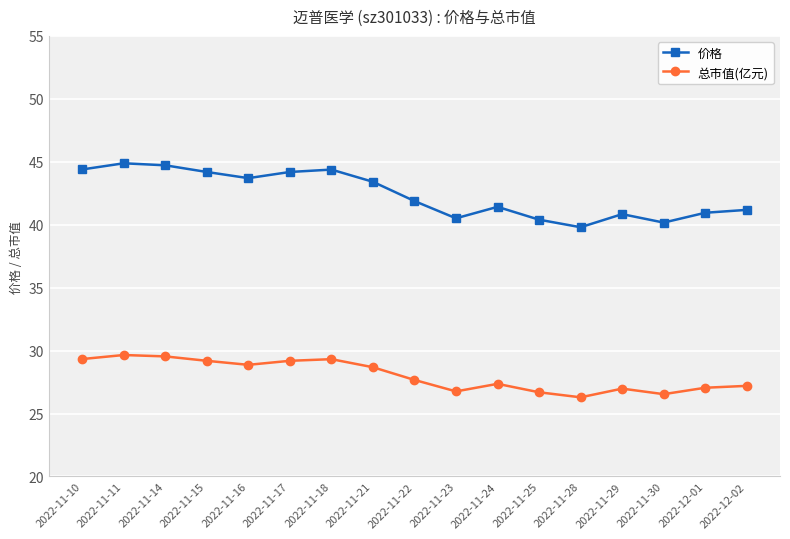

True or false: 价格 and 总市值(亿元) cross at least once.

False